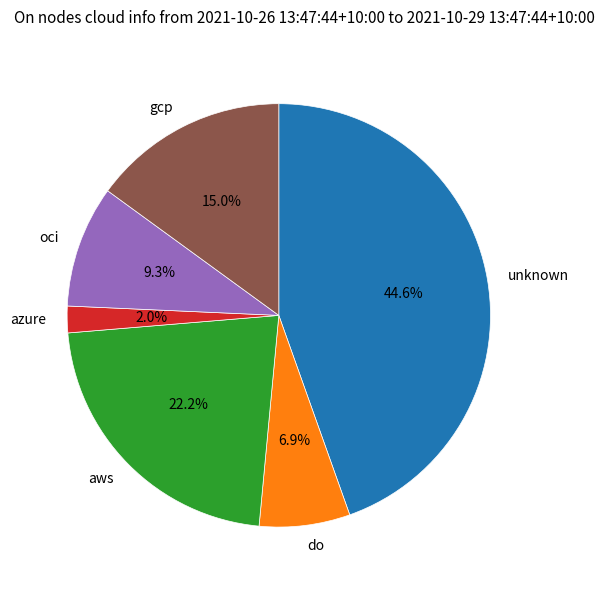

Rank the categories by value from lowest to highest.

azure, do, oci, gcp, aws, unknown